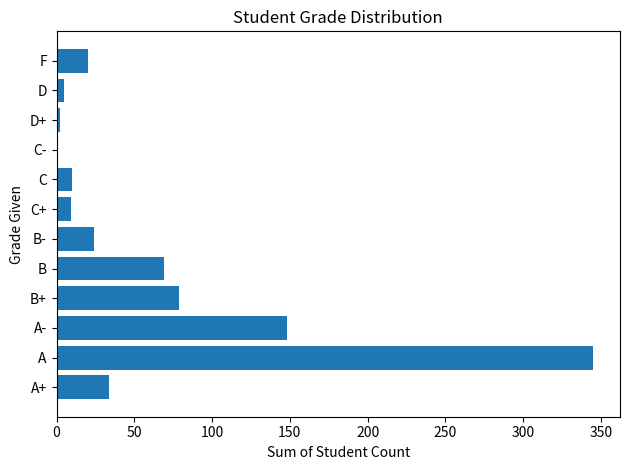

True or false: the data shows 224 at A.

False